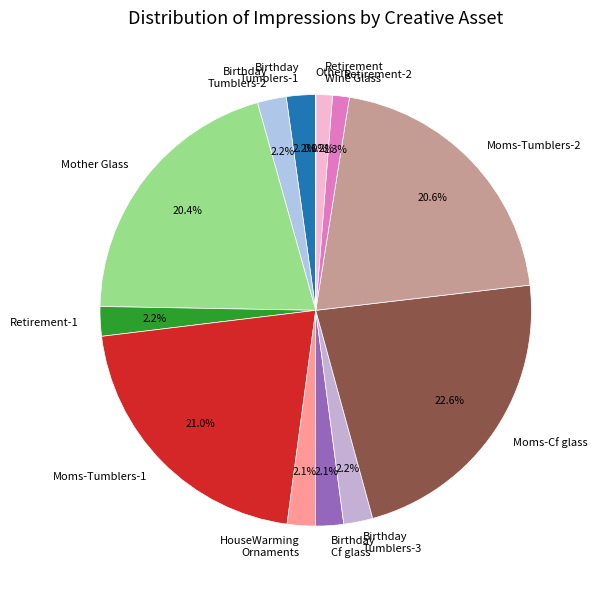

Does any single category account for the majority?

No